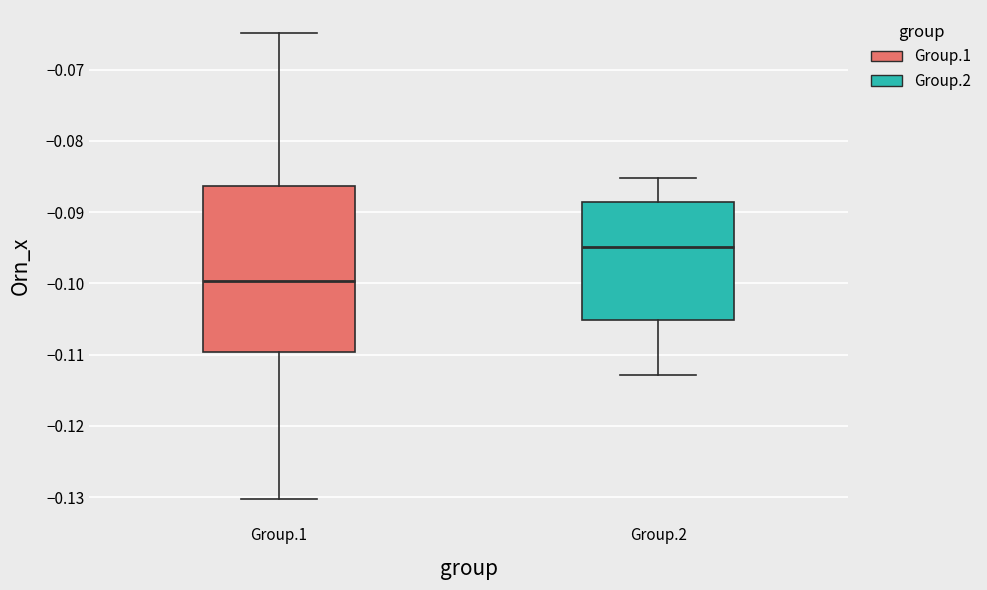

Reading left to right, read every box against the y-axis: the position of its median line, the range the box covers, and the ends of its whiskers. The values are not printed on the chart, so give them approximately, as read against the axis.

Group.1: median -0.100, box -0.110 to -0.086, whiskers -0.130 to -0.065
Group.2: median -0.095, box -0.105 to -0.089, whiskers -0.113 to -0.085